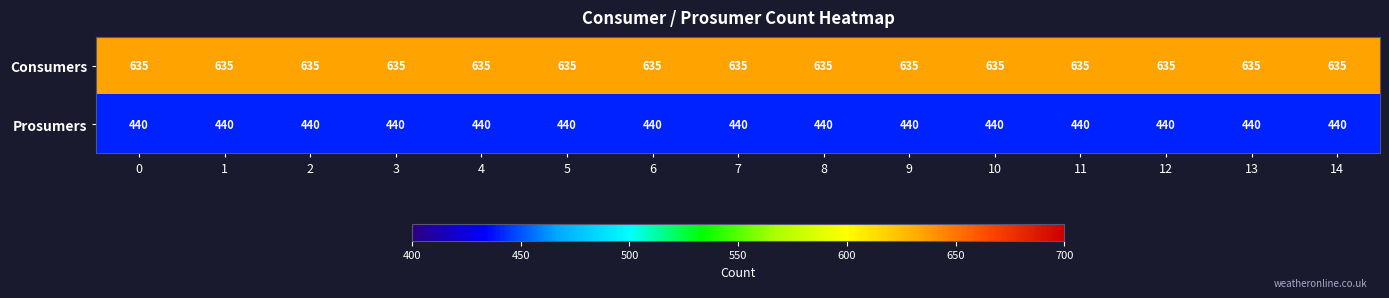

Rank the series by their maximum value, from highest to lowest.

Consumers, Prosumers